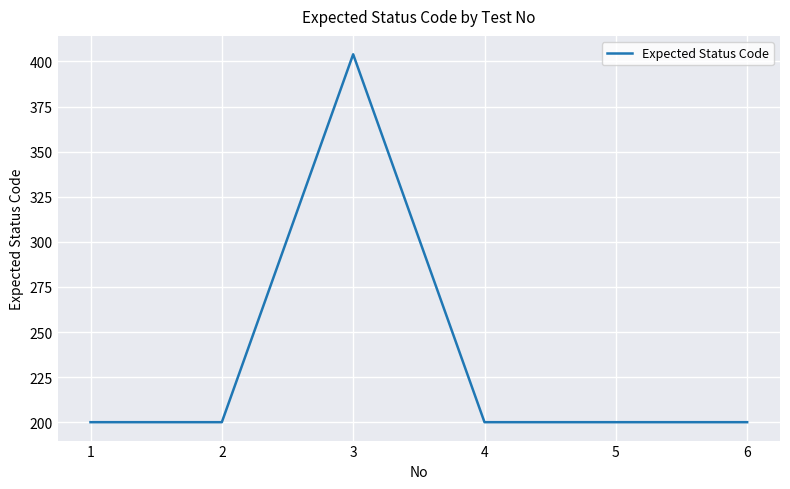

Reading right to left, transcribe all the data shown in this chart.

200	200	200	404	200	200